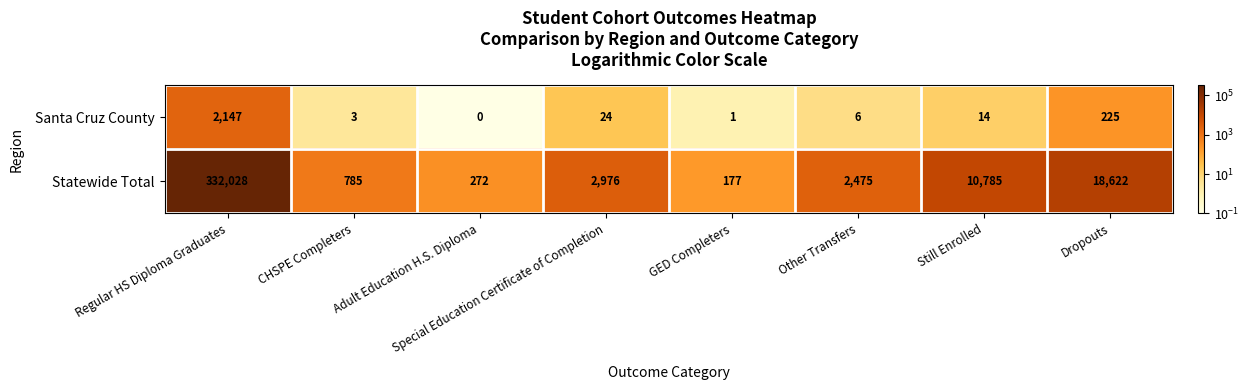

How many data points does each series have?

8